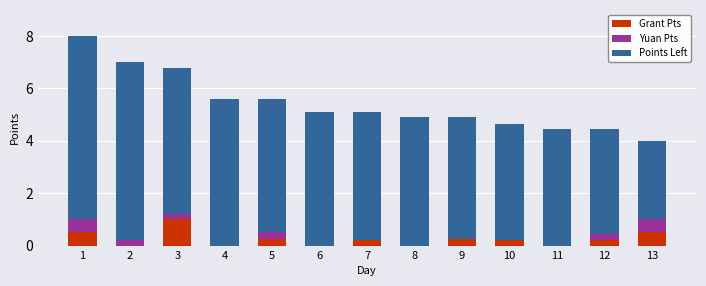

At which label does Grant Pts reach its peak?

3